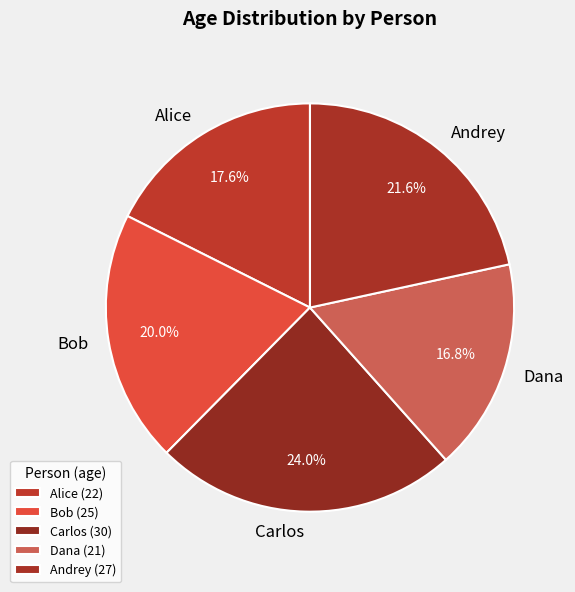

How many segments does this pie chart have?

5